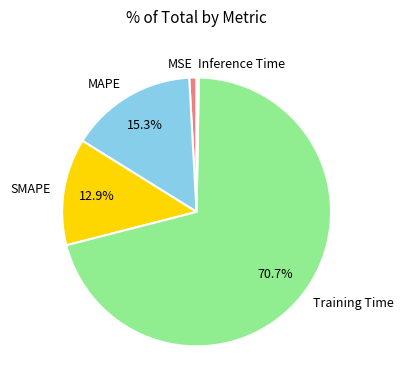

To the nearest percent, what percentage of the pie is SMAPE?

13%